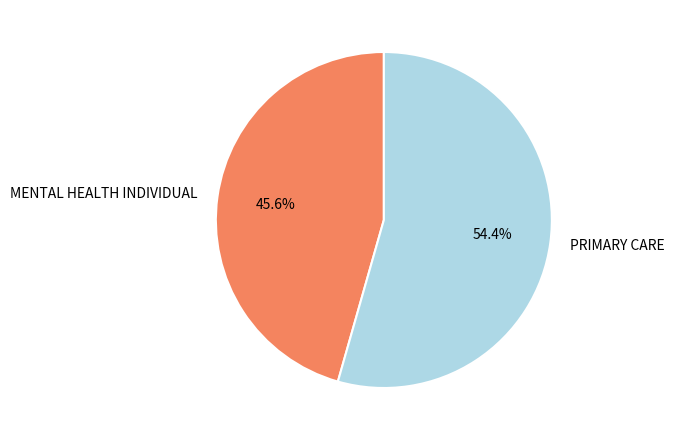

Count the number of slices in the pie.

2